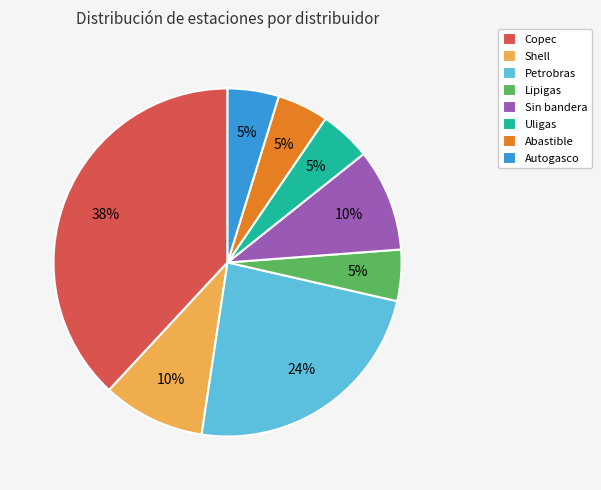

Is there any slice that represents more than half of the pie?

No